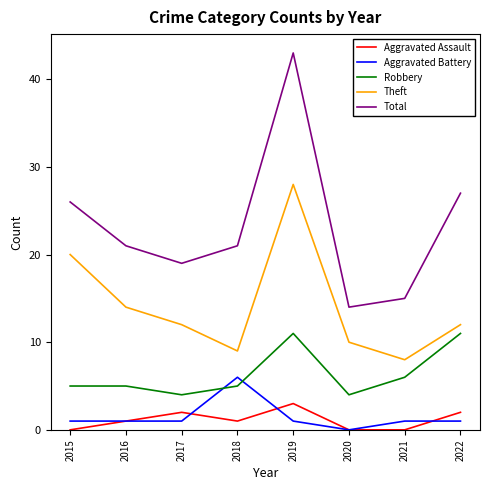

True or false: Robbery has more than 2 interior local peaks.

False